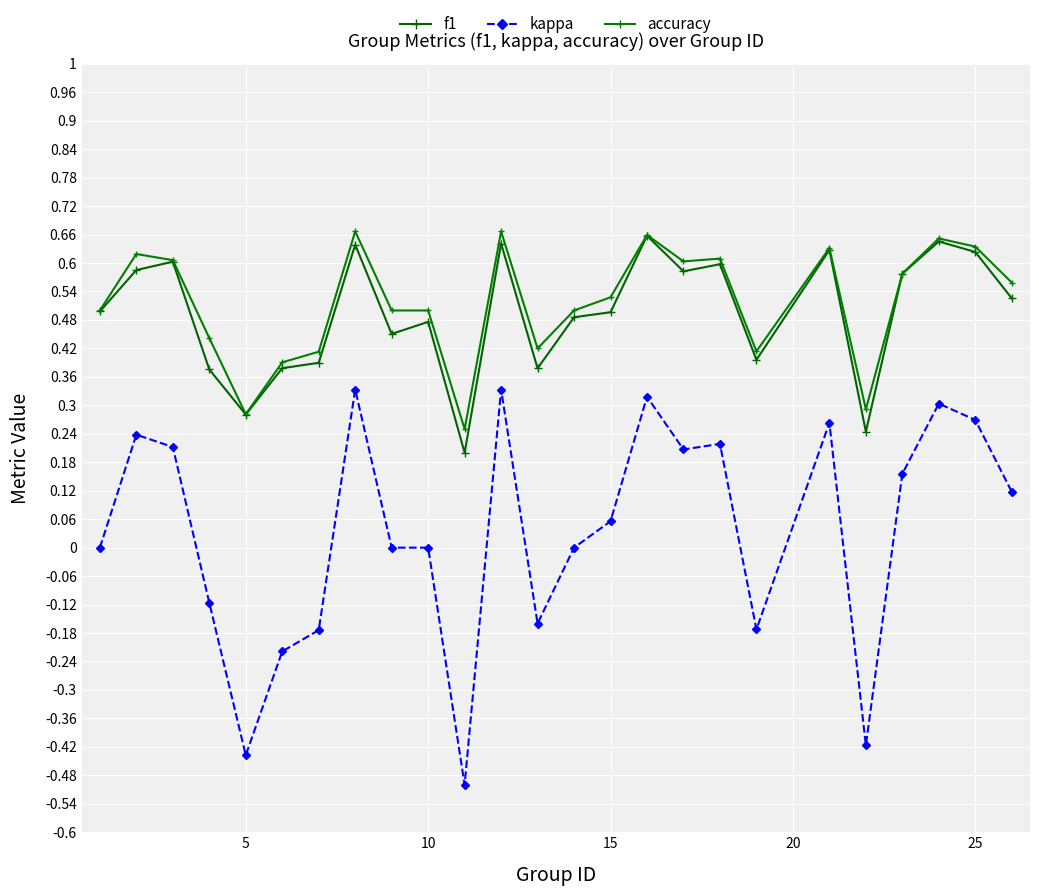

What is the value of the f1 point at the 23rd from the left?

0.6